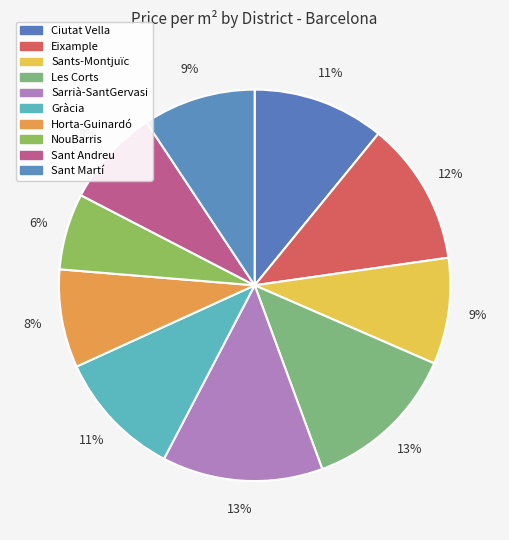

Count the number of slices in the pie.

10